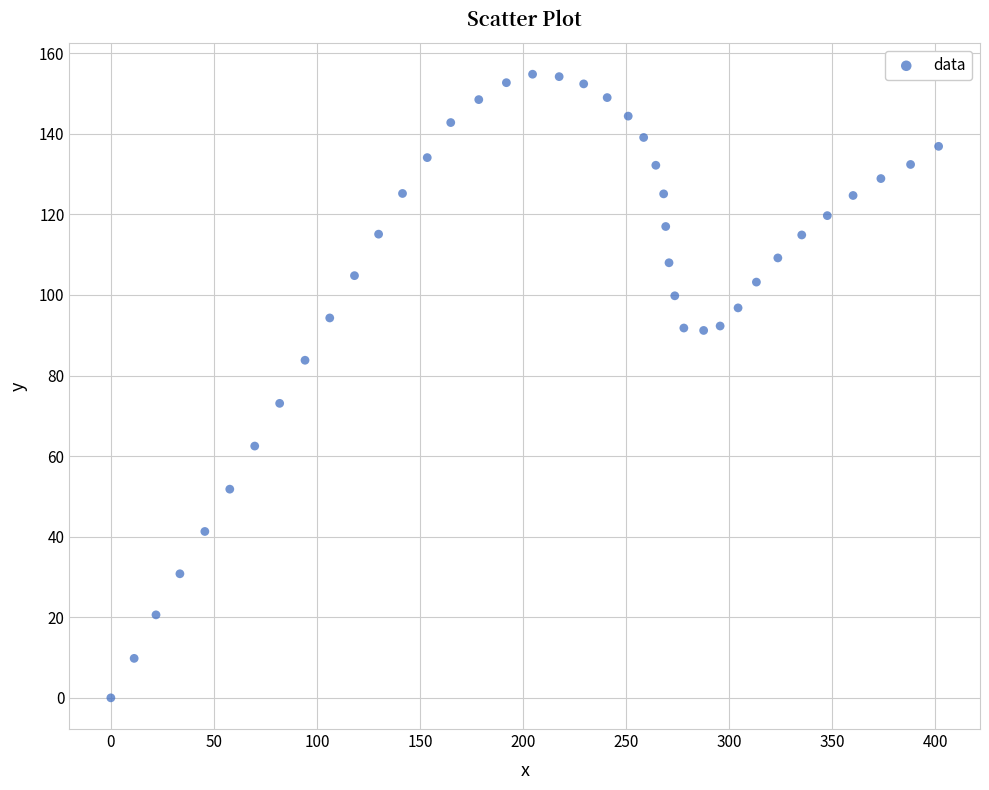

What is the range of X values (max minus min)?

401.6